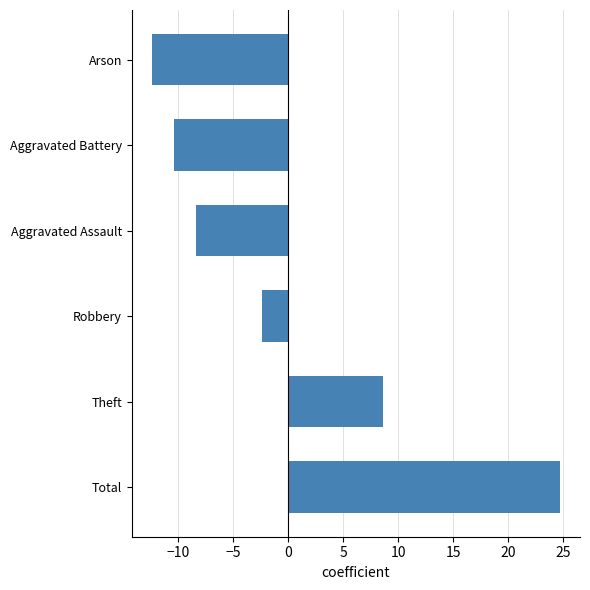

Is it true that the value at Total is 24.7?

True